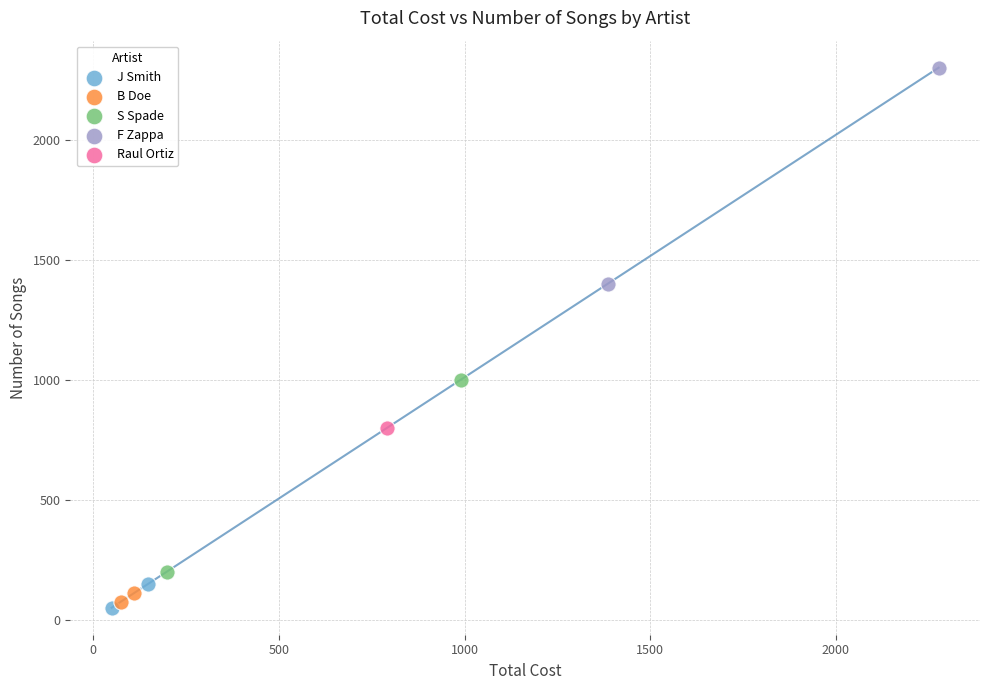

Which series contains the lowest Y value?

J Smith